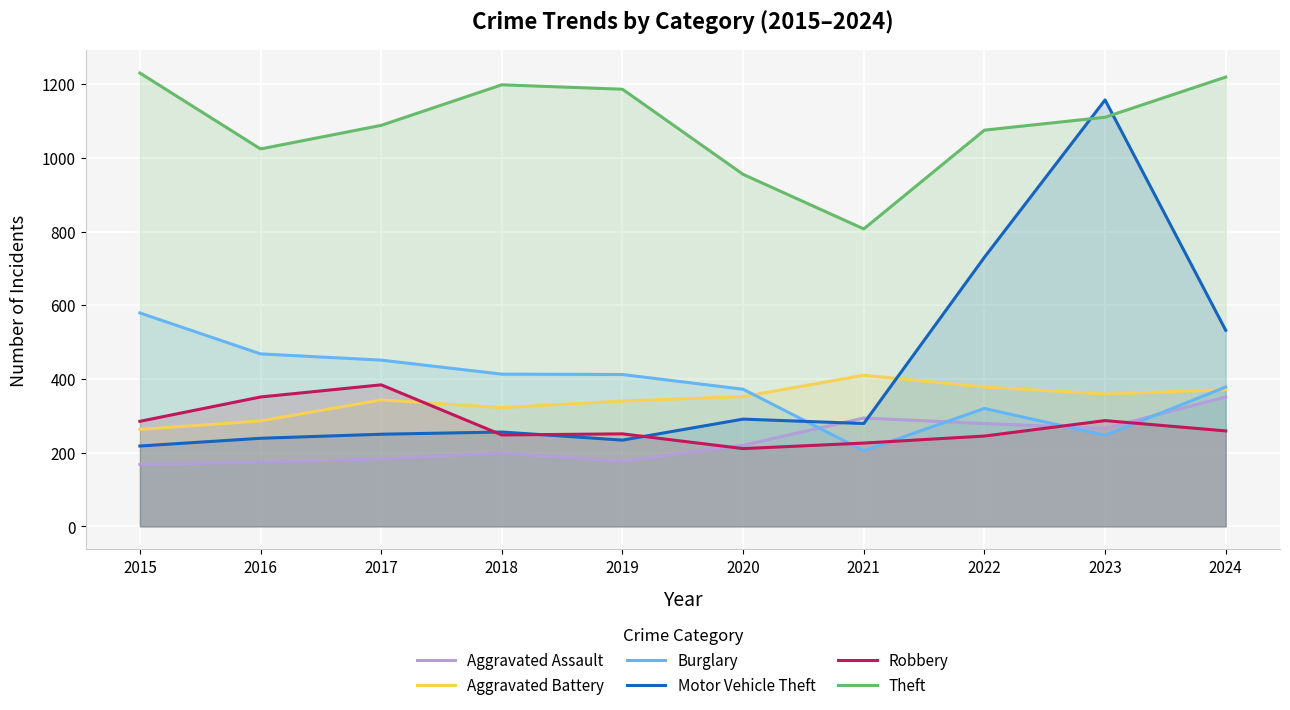

What are all the series names shown in the legend?

Aggravated Assault, Aggravated Battery, Burglary, Motor Vehicle Theft, Robbery, Theft